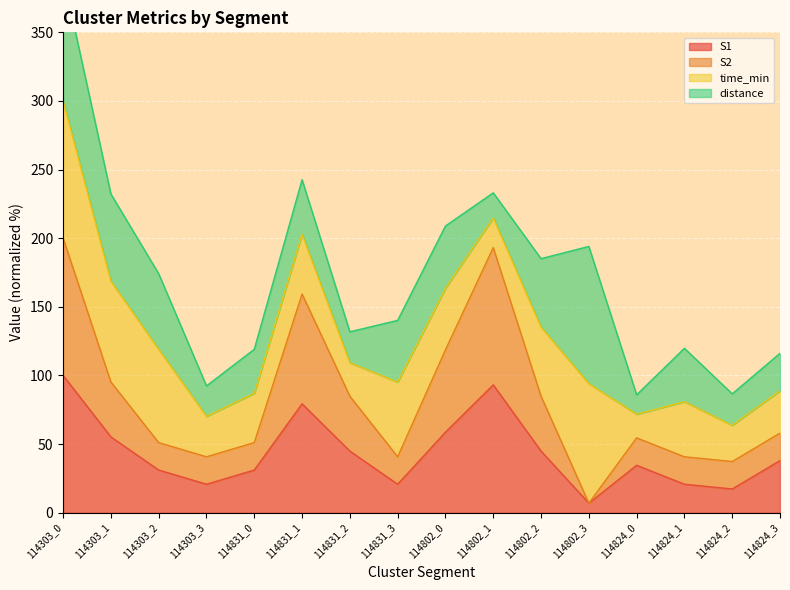

True or false: S2 and S1 cross at least once.

False